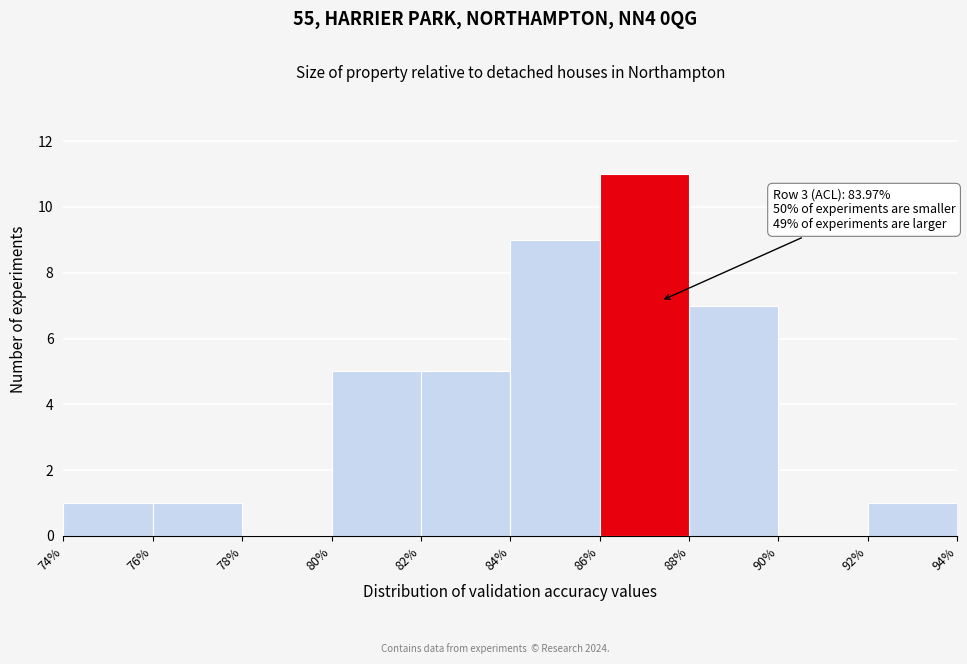

Which range on the x-axis has the tallest bar?

86% to 88%